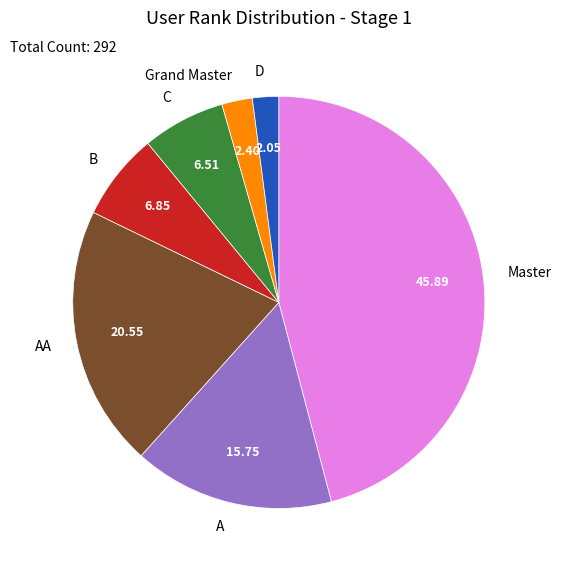

What is the ratio of the value at Grand Master to the value at D?

1.2